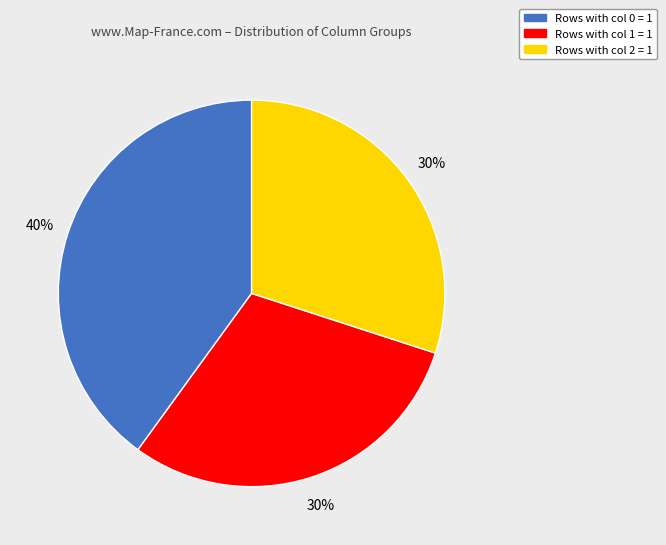

Approximately how many times larger is the value at Rows with col 0 = 1 compared to Rows with col 2 = 1?

1.3